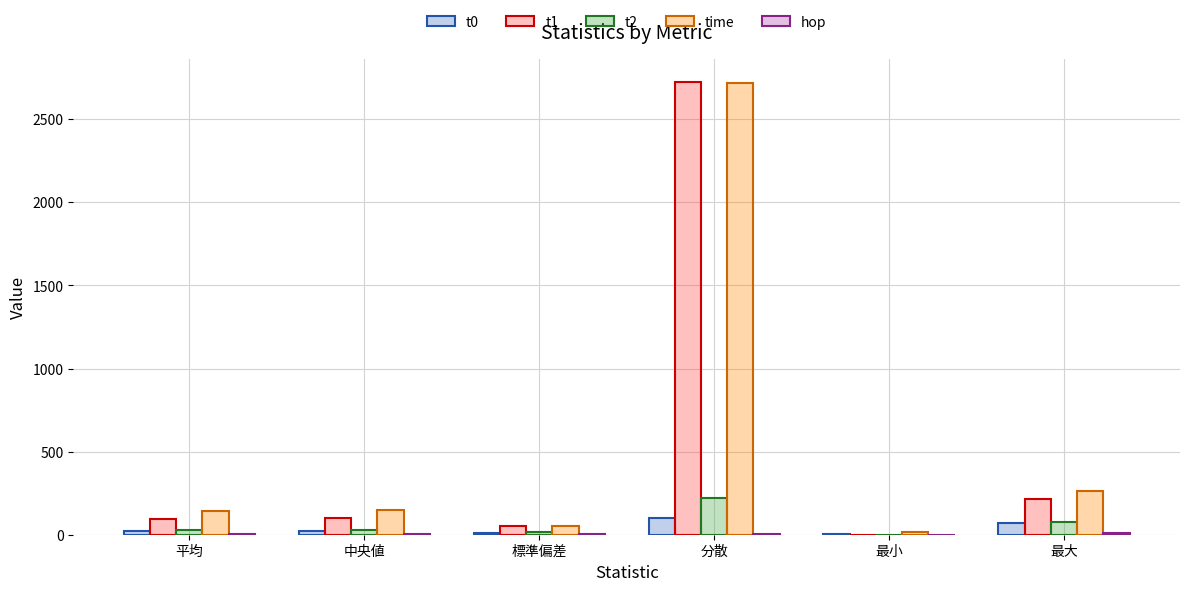

What is the highest value of the t1 series?

2723.4